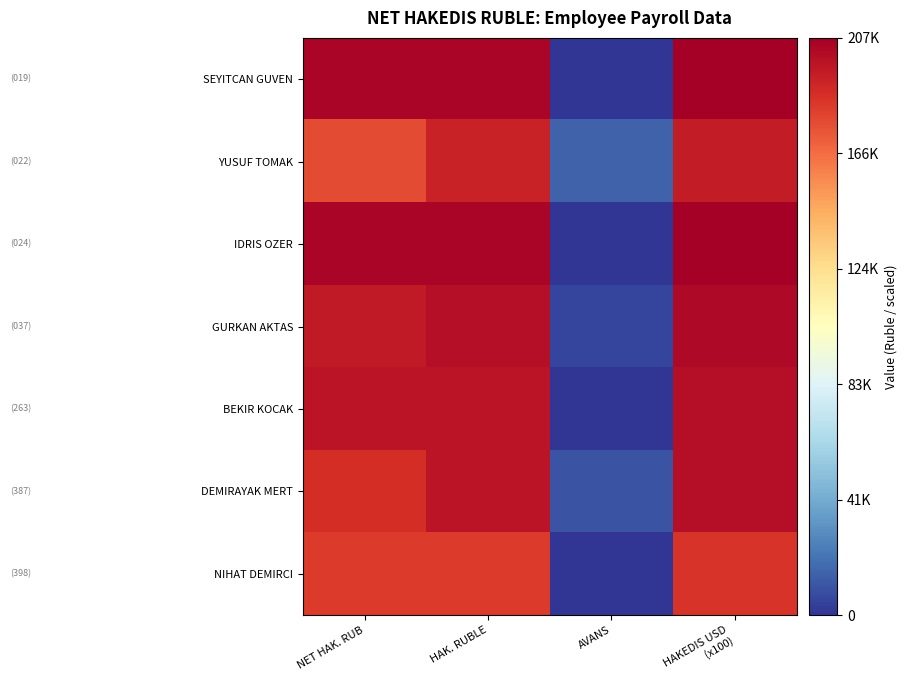

At how many categories does at least one series exceed 64704?

3